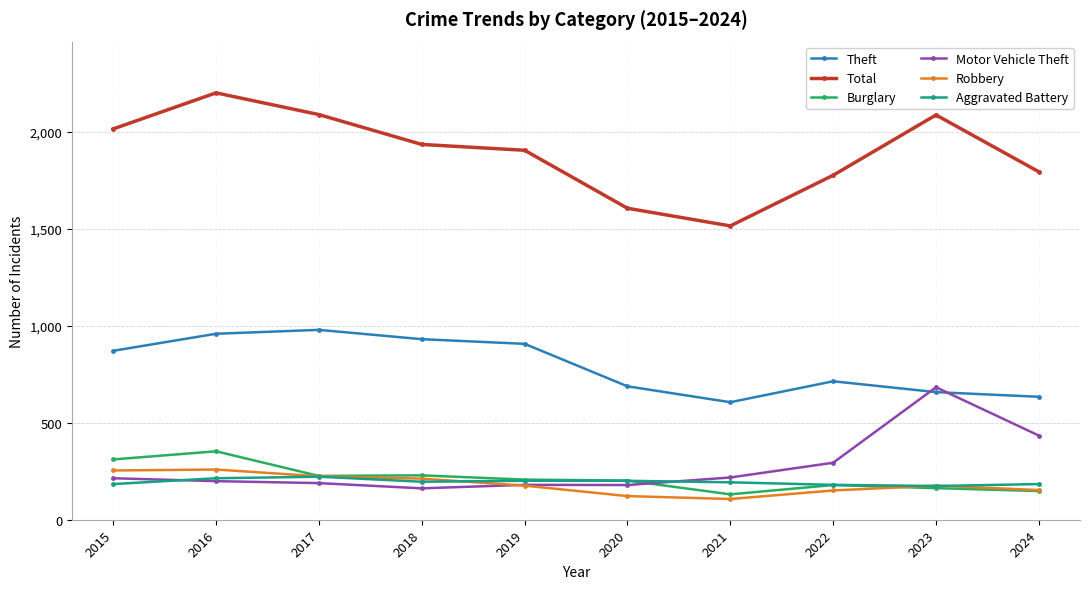

What is the difference between the maximum and second lowest values in the Burglary series?

205